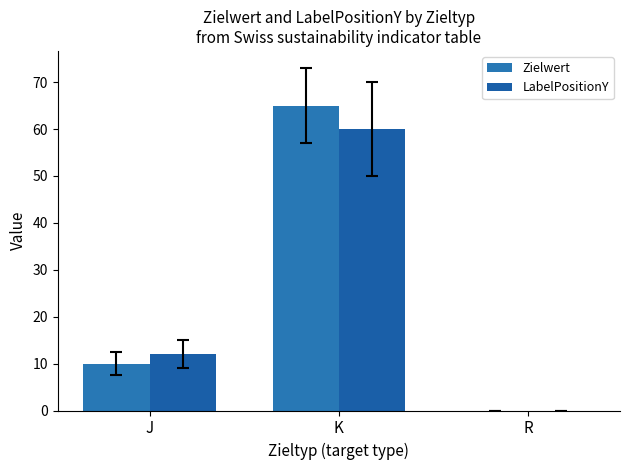

Where does the LabelPositionY series first go above 12?

K